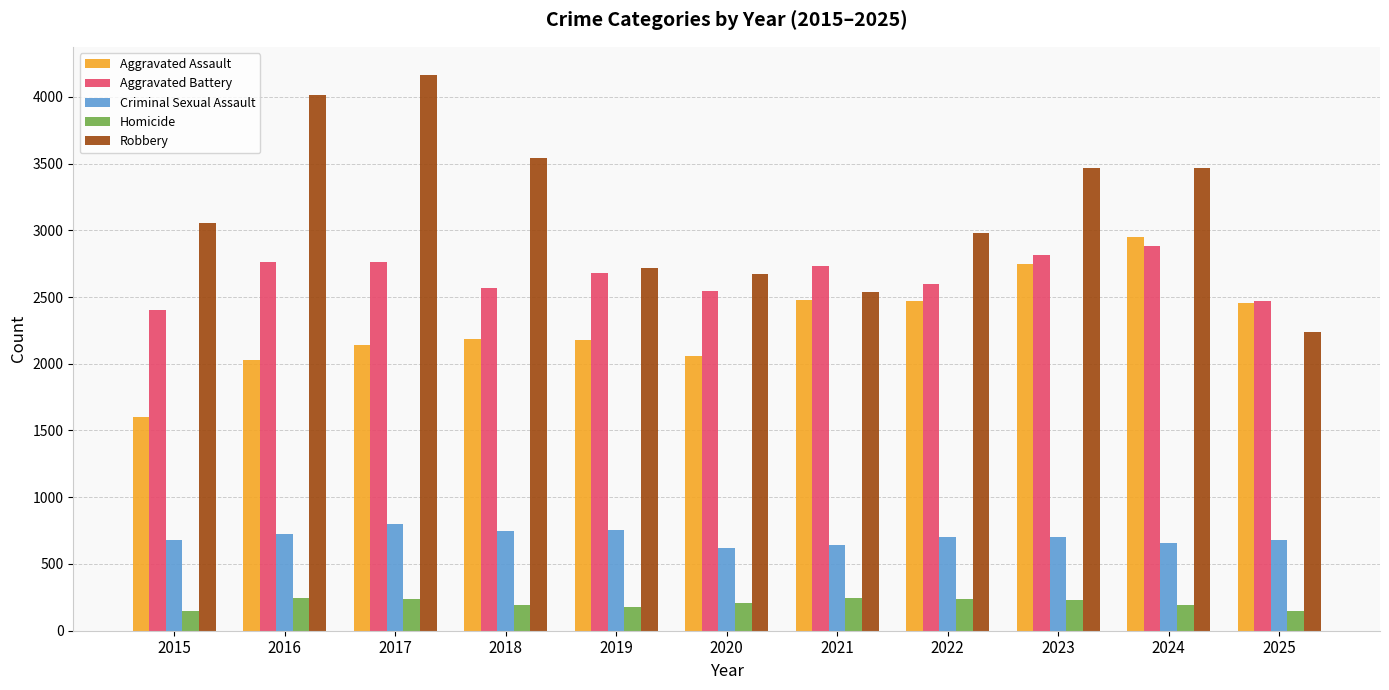

True or false: Aggravated Battery has a value of 2818 at 2023.

True